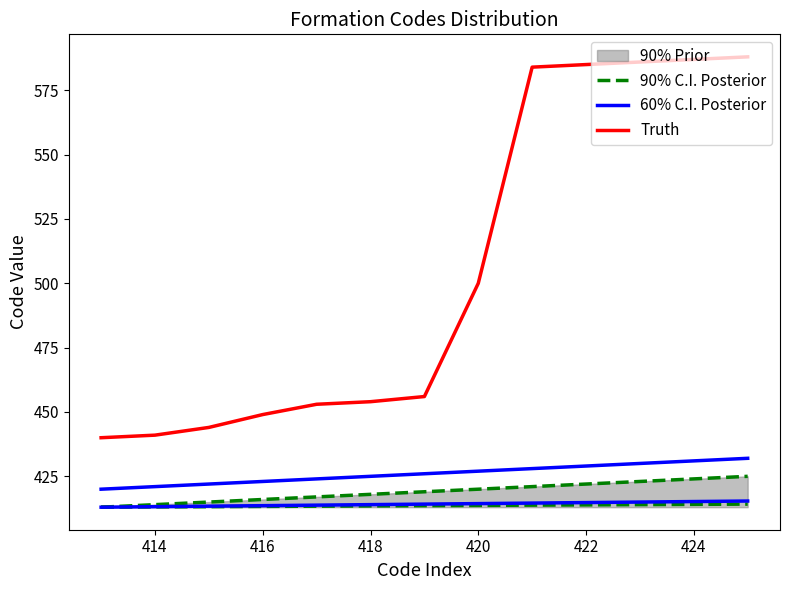

What is the sum of all Truth values?

6567